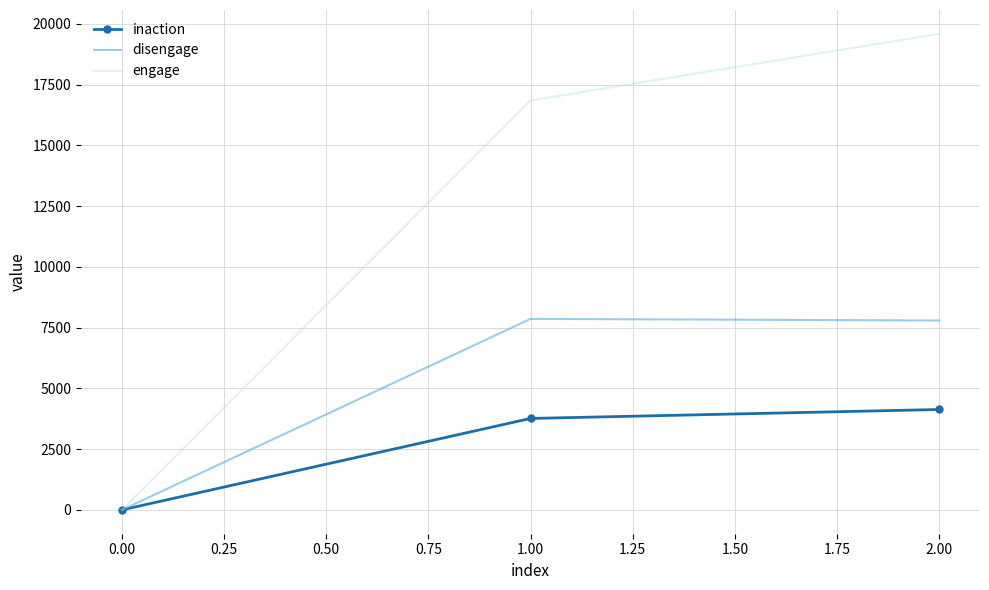

Is it true that inaction equals 0 at 0.00?

True